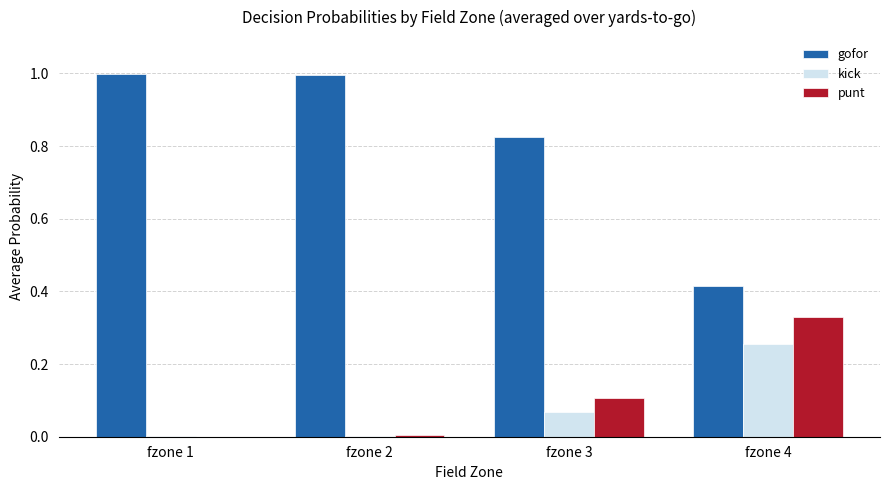

What is the maximum value shown in the chart?

1.0